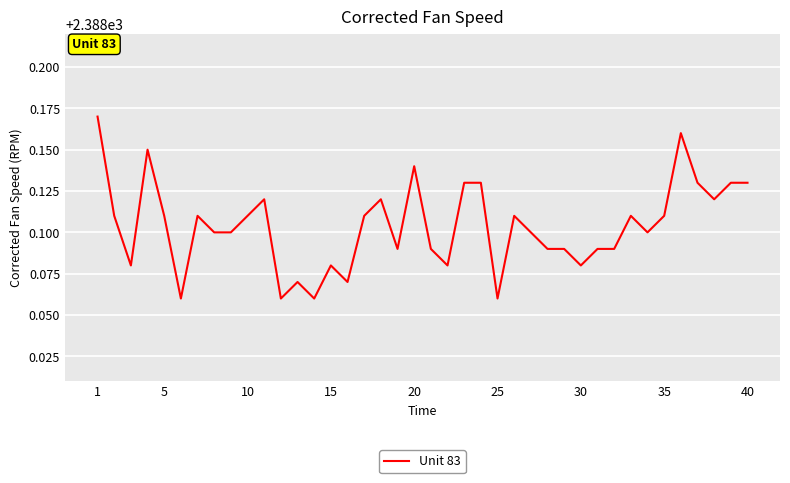

Does the chart have visible grid lines?

Yes